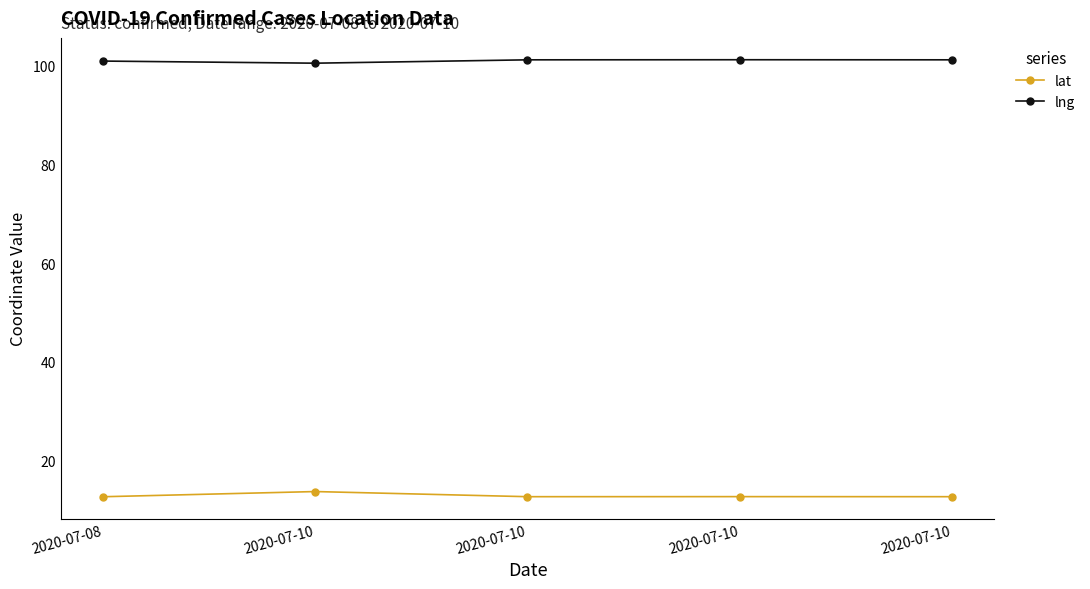

What value does the lat series have at 2020-07-10?

13.7